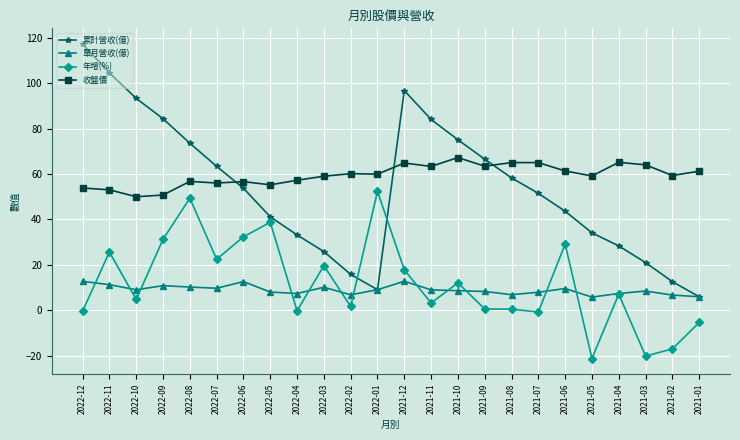

True or false: 收盤價 and 累計營收(億) cross at least once.

True